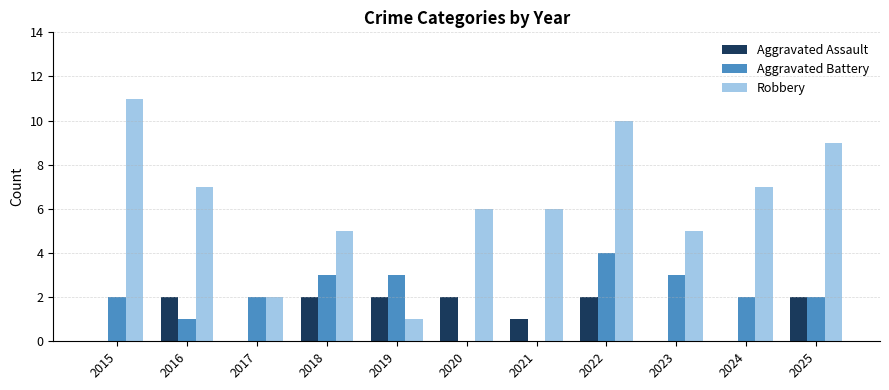

The Aggravated Battery series shows 4 at 2022. True or false?

True